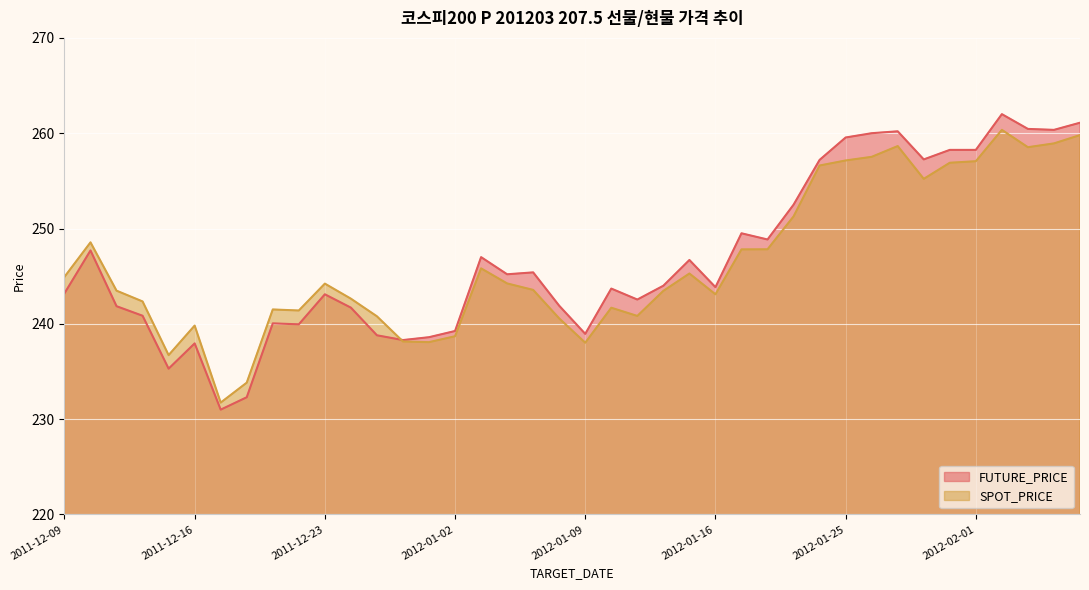

What is the label of the 11th point from the right?

2012-01-20